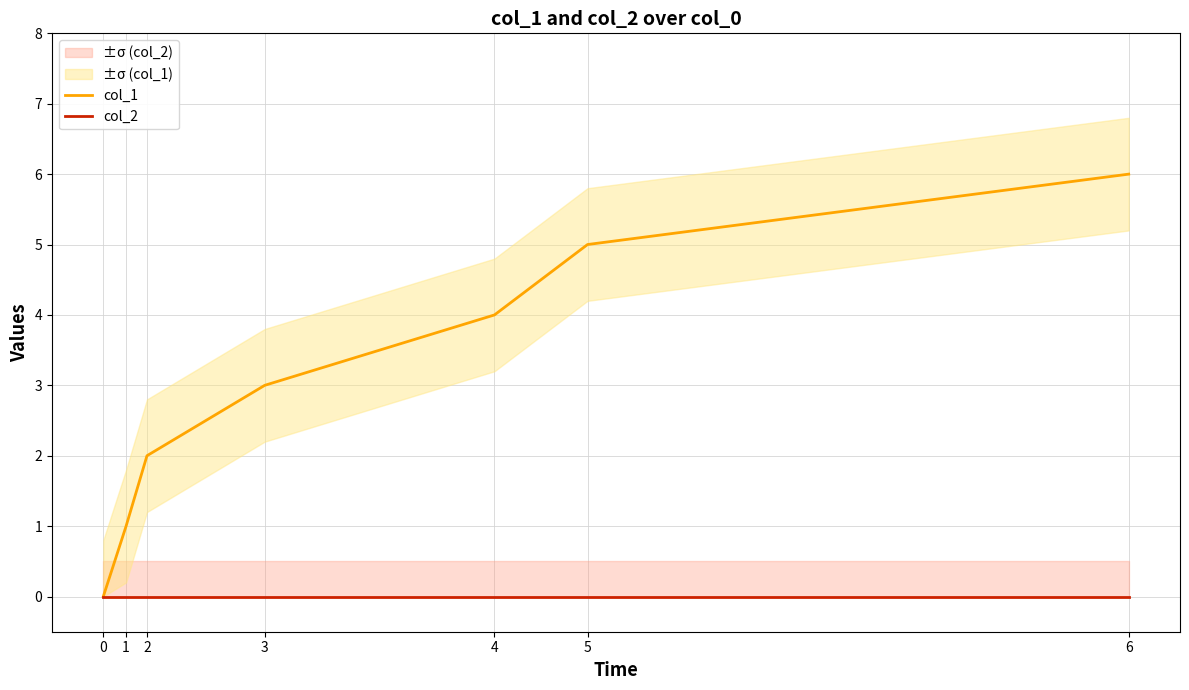

Between 0 and 4, which series saw the biggest shift?

col_1